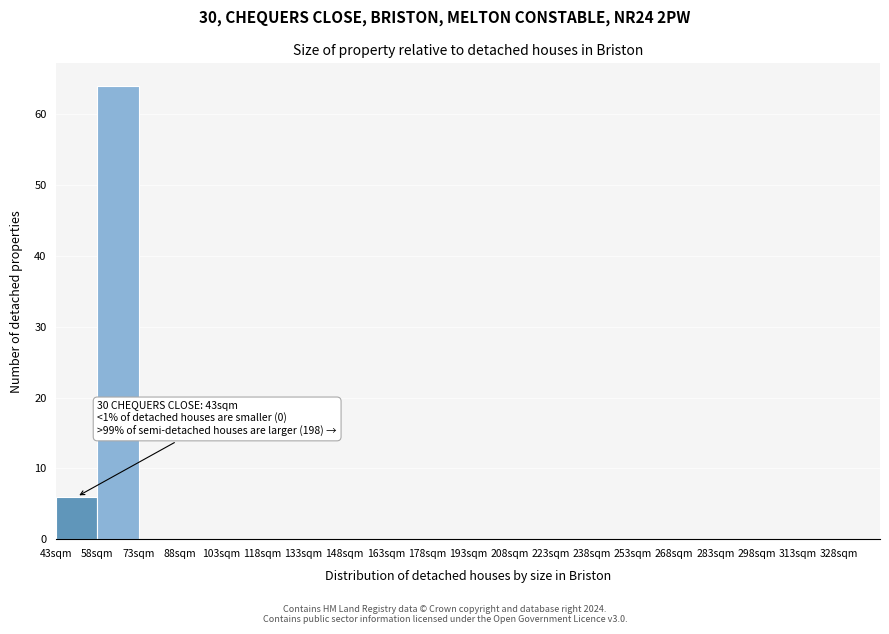

Over which range of the x-axis is the bar tallest?

58 to 73